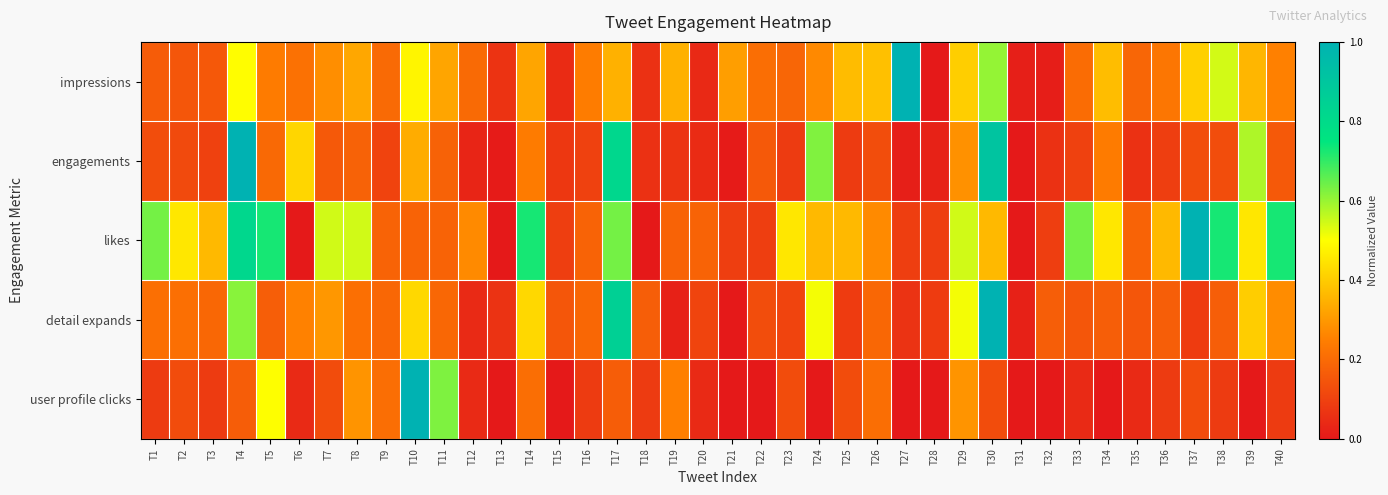

What is the total value across all series at T39?

1.8